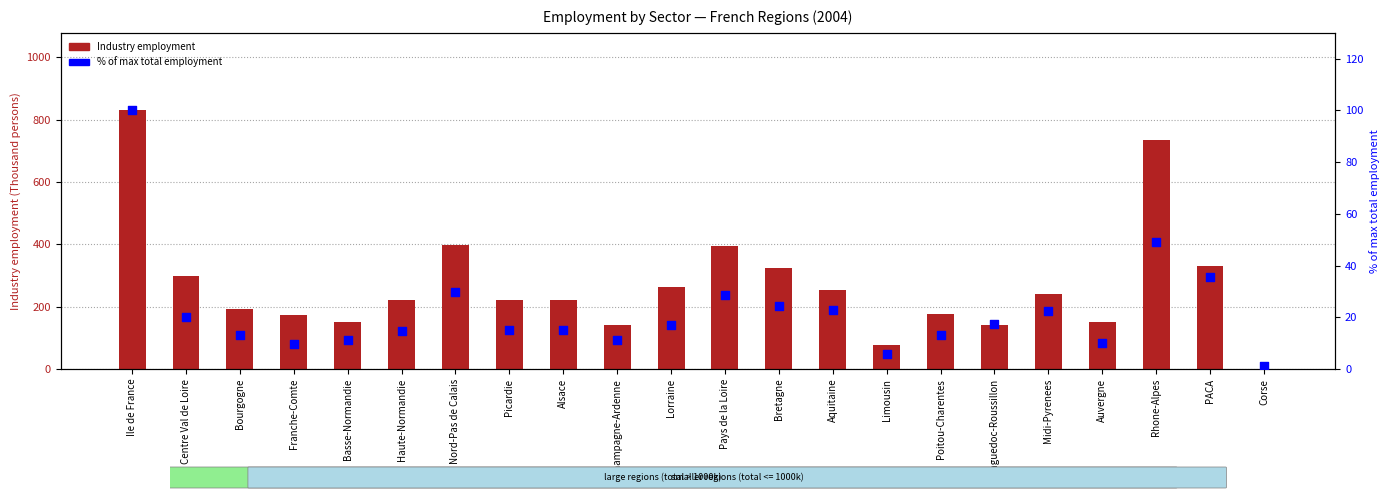

What is the total value across all series at Auvergne?

162.4